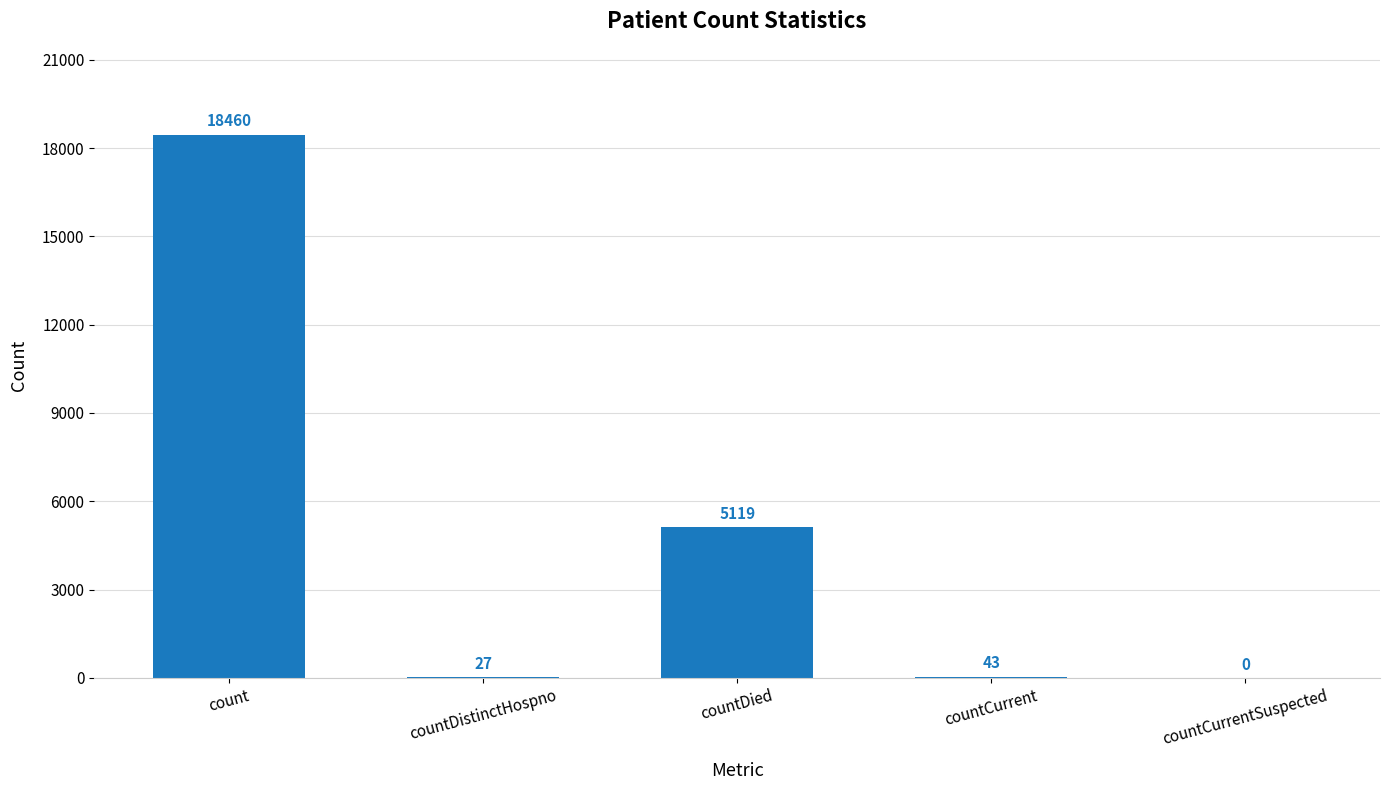

Reading left to right, transcribe all the data shown in this chart.

count=18460	countDistinctHospno=27	countDied=5119	countCurrent=43	countCurrentSuspected=0